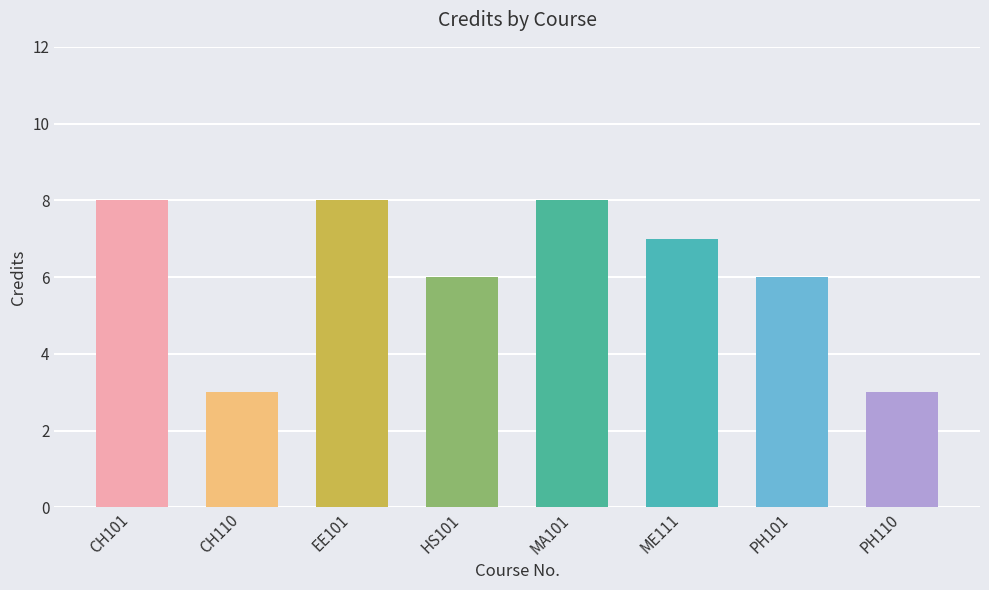

The chart shows a value of 14 at CH101. True or false?

False